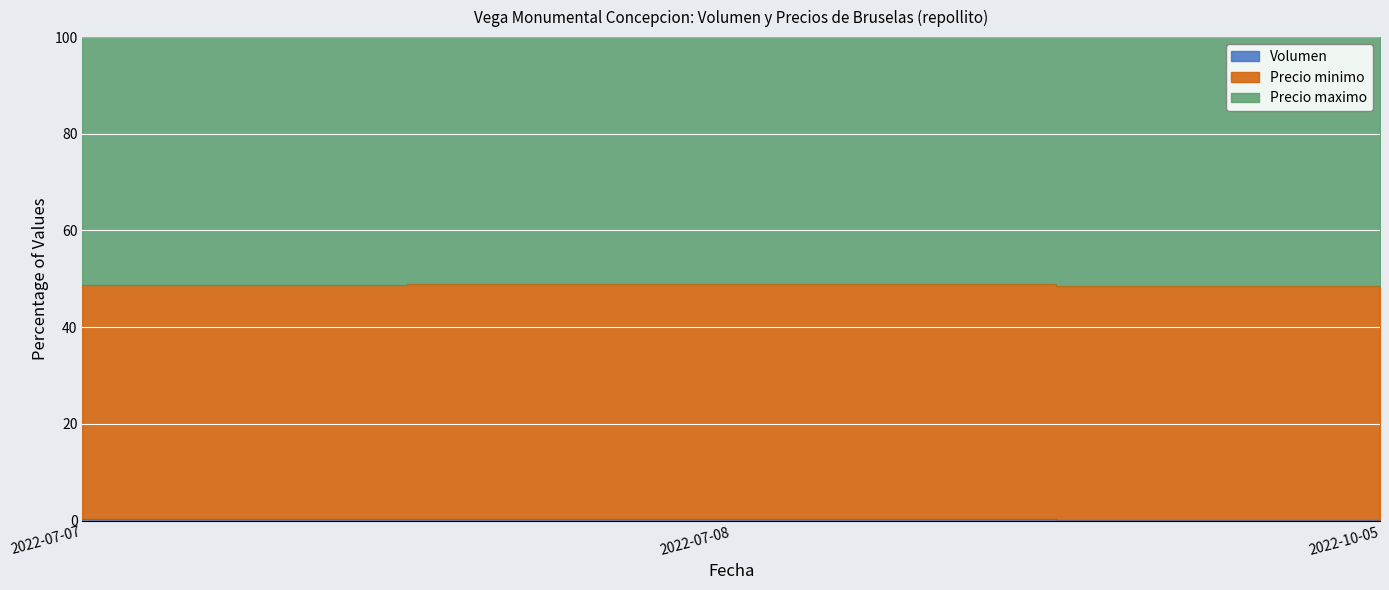

How many categories are shown in the chart?

3